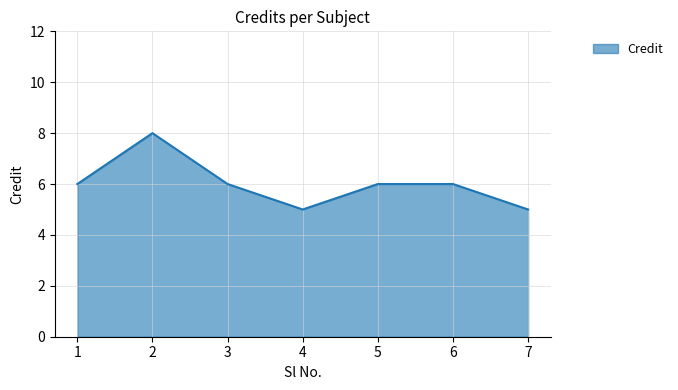

True or false: the data shows 6 at 3.

True